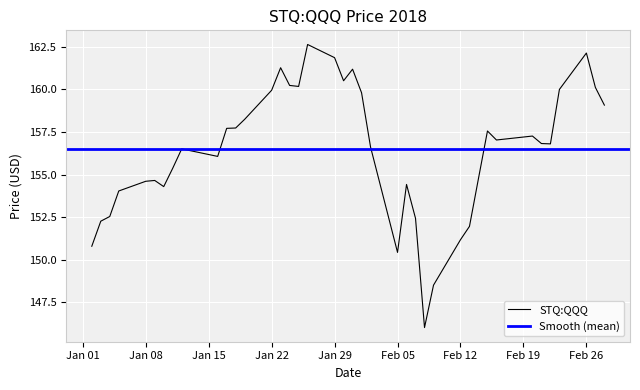

What is the lowest value of the STQ:QQQ series?

146.0